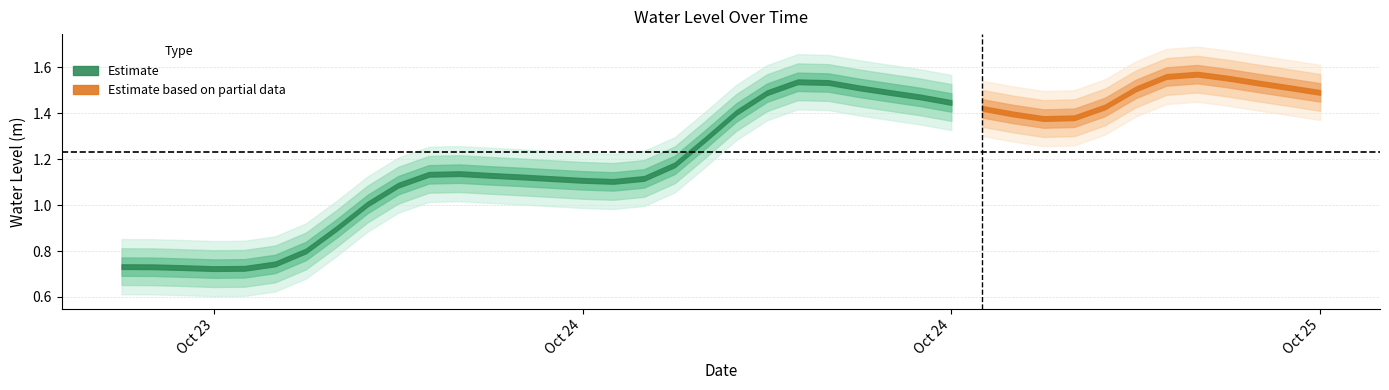

What is the smallest value displayed?

0.7